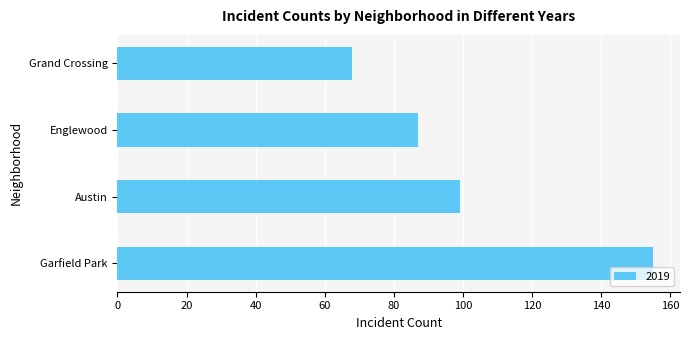

At which category does the chart reach its peak across all series?

Garfield Park